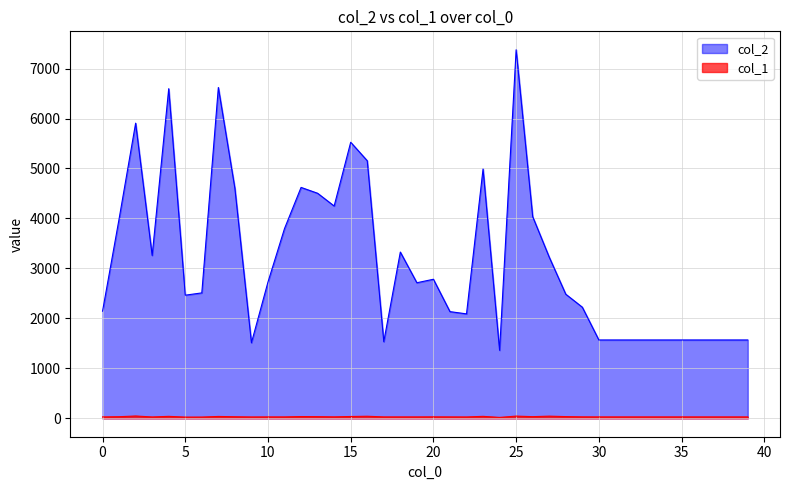

What is the total value across all series at 20?

2812